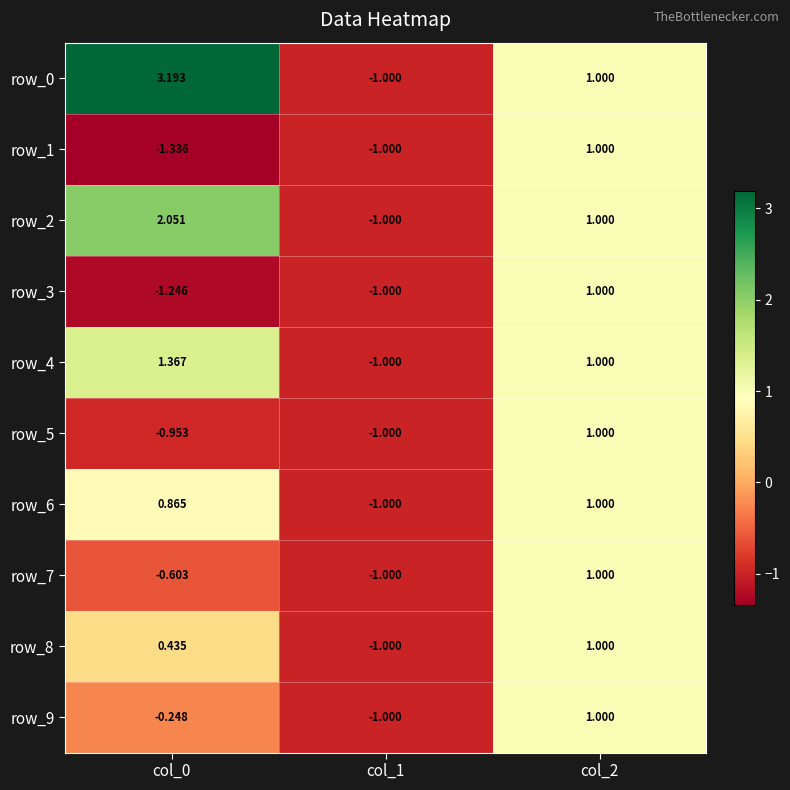

Is the value of row_1 at col_0 greater than the value of row_2 at col_2?

No